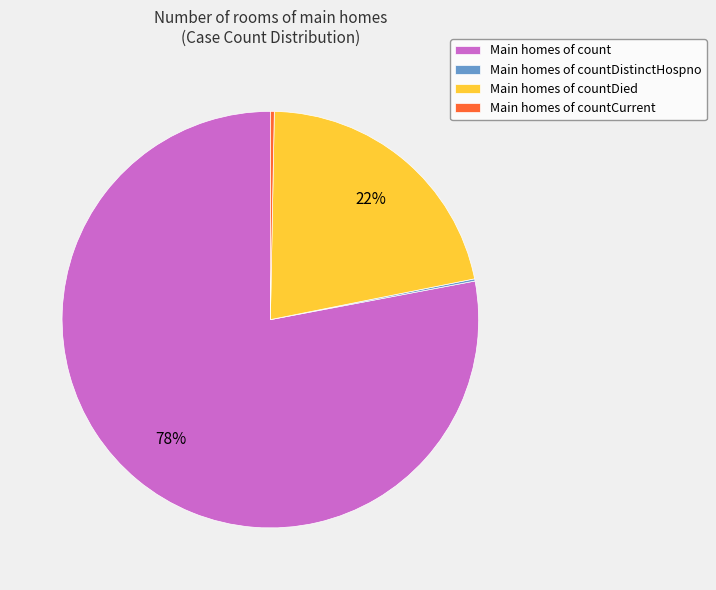

Is it true that Main homes of countDied is 22% of the pie?

True